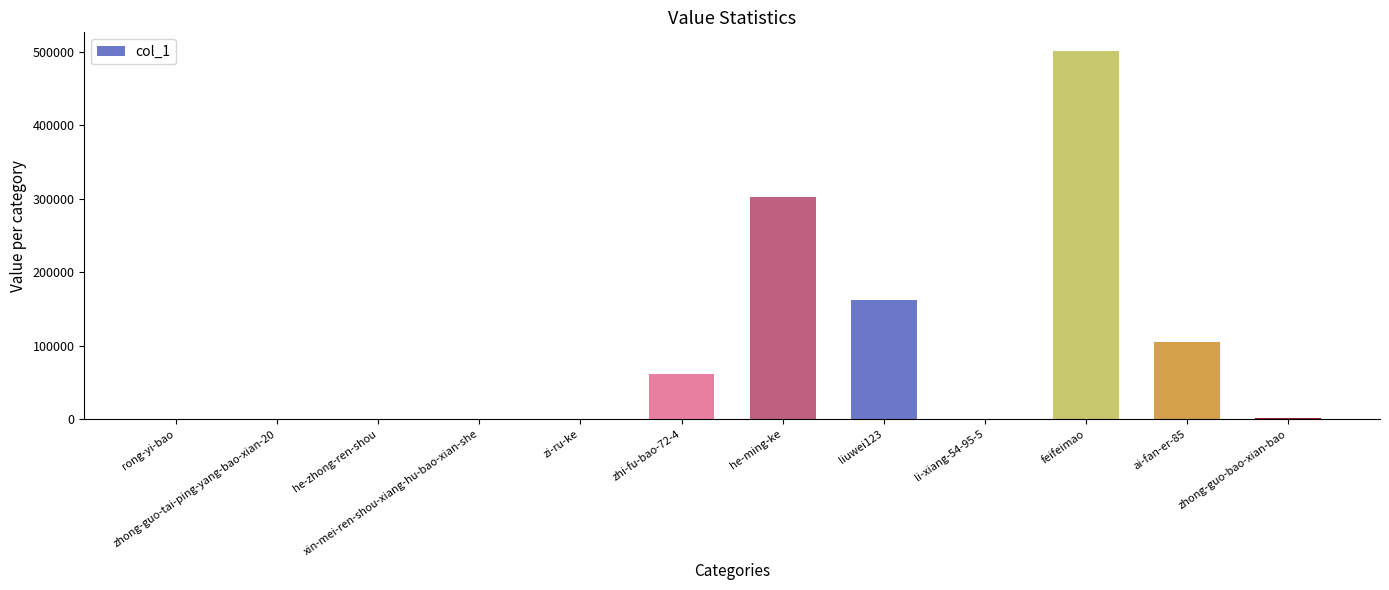

What is the average value?

94556